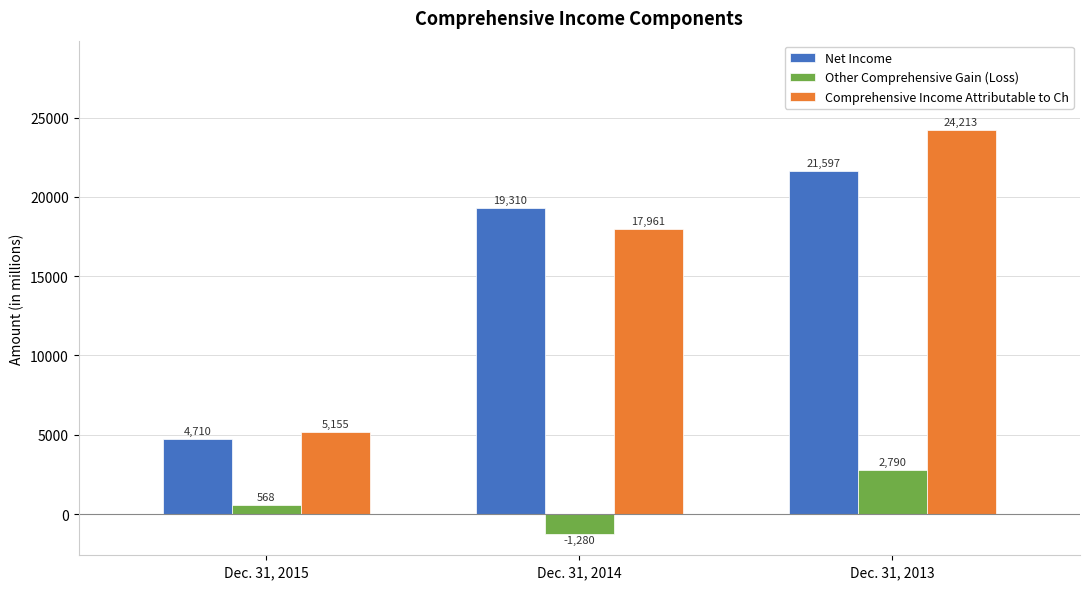

Is the value of Comprehensive Income Attributable to Ch at Dec. 31, 2015 greater than the value of Net Income at Dec. 31, 2015?

Yes